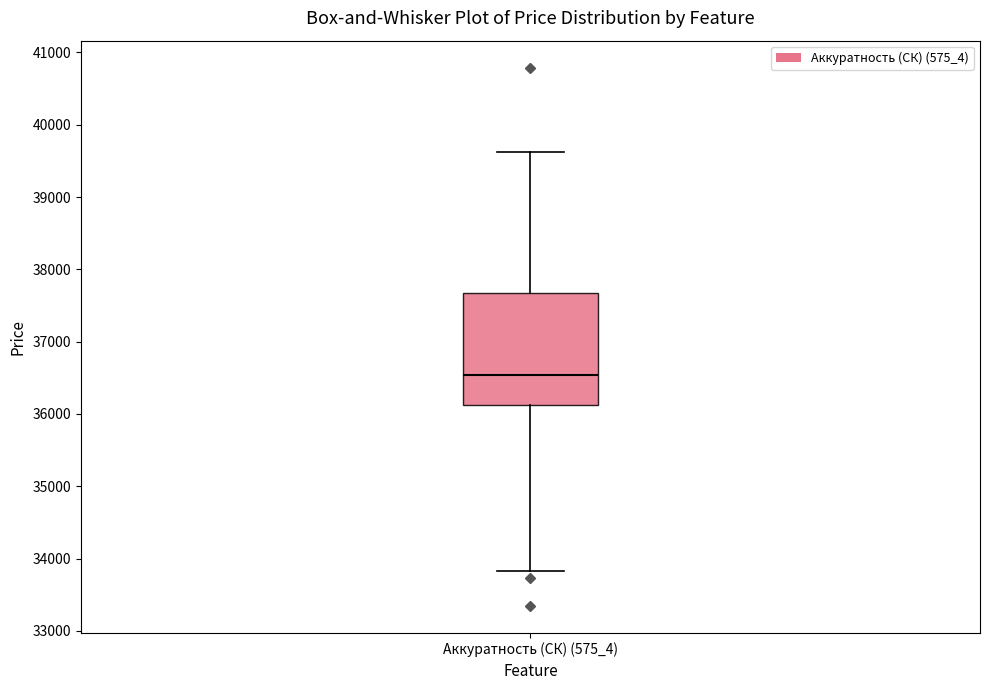

Where does the median line of the box for Аккуратность (СК) (575_4) sit on the y-axis? The values are not printed on the chart, so give them approximately, as read against the axis.

36500